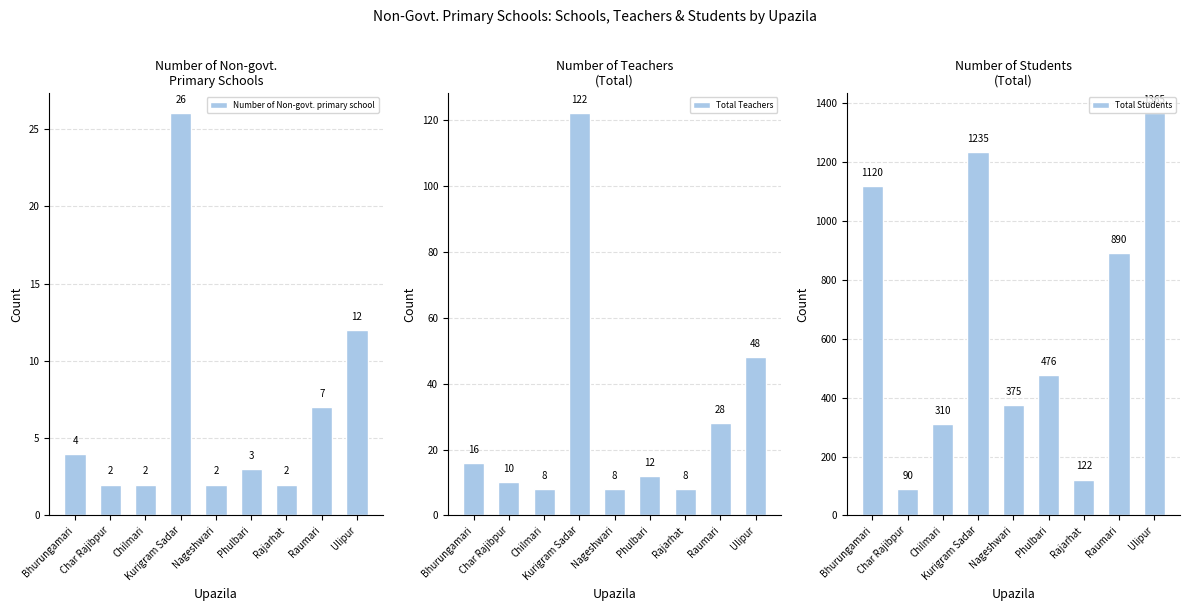

At Raumari, list the series in order from smallest to largest.

Number of Non-govt. primary school, Total Teachers, Total Students